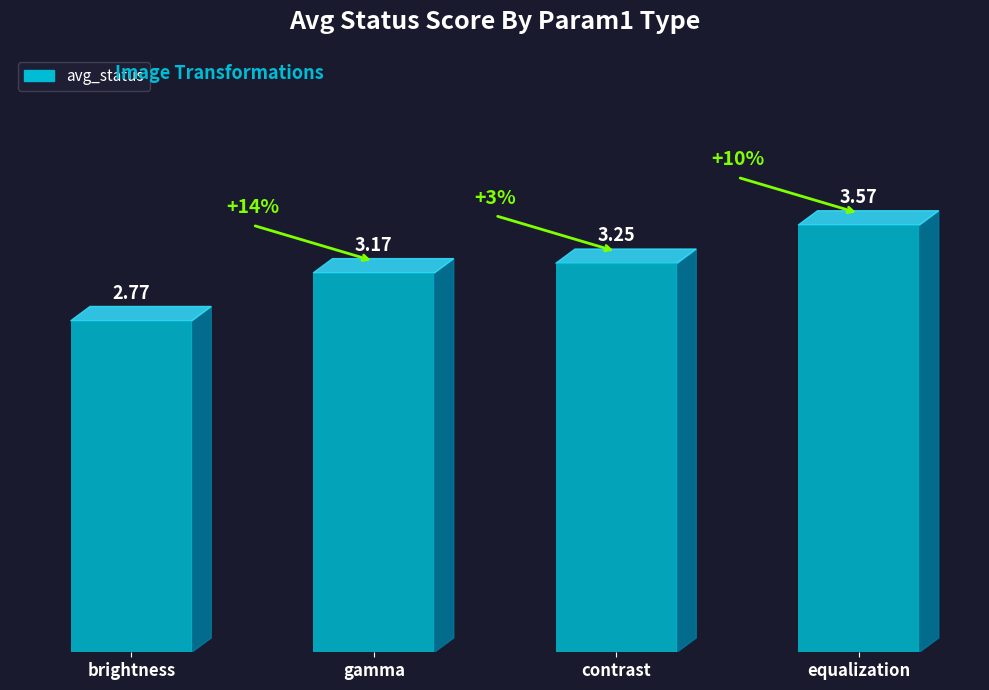

What is the difference between the maximum and minimum values?

0.8